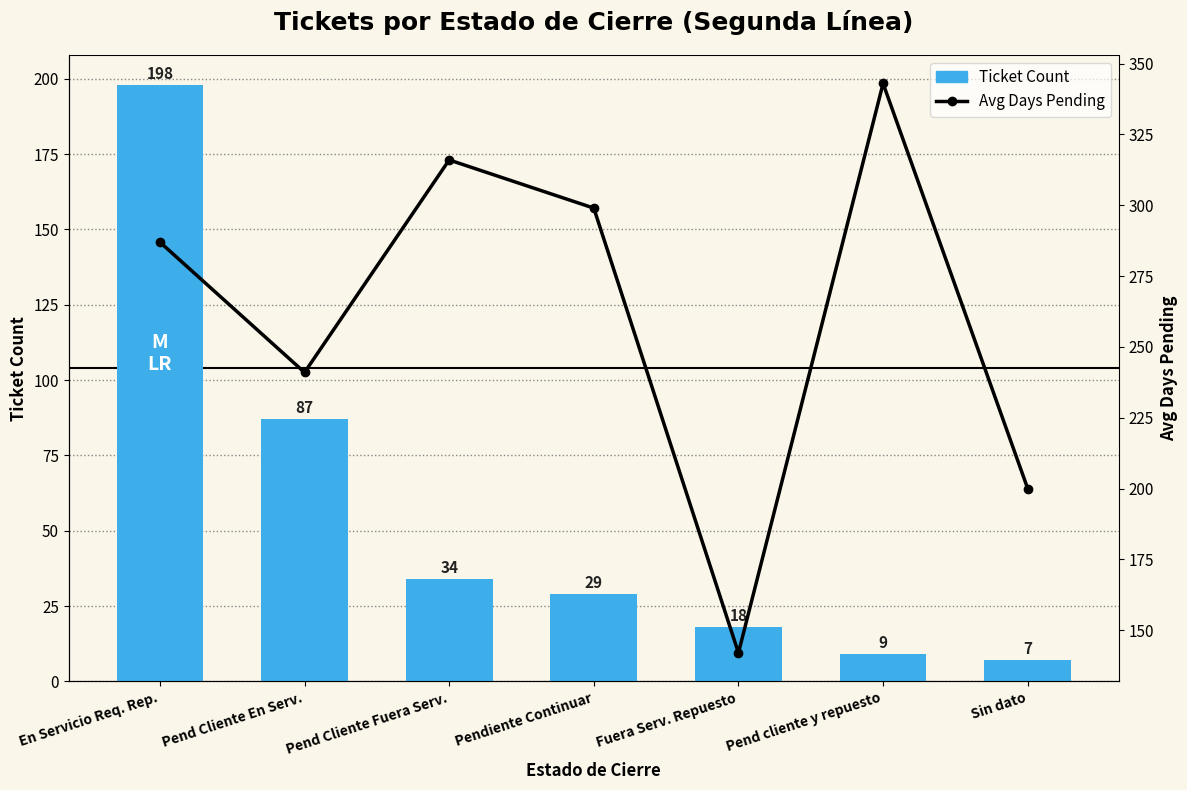

What is the total value across all series at Fuera Serv. Repuesto?

160